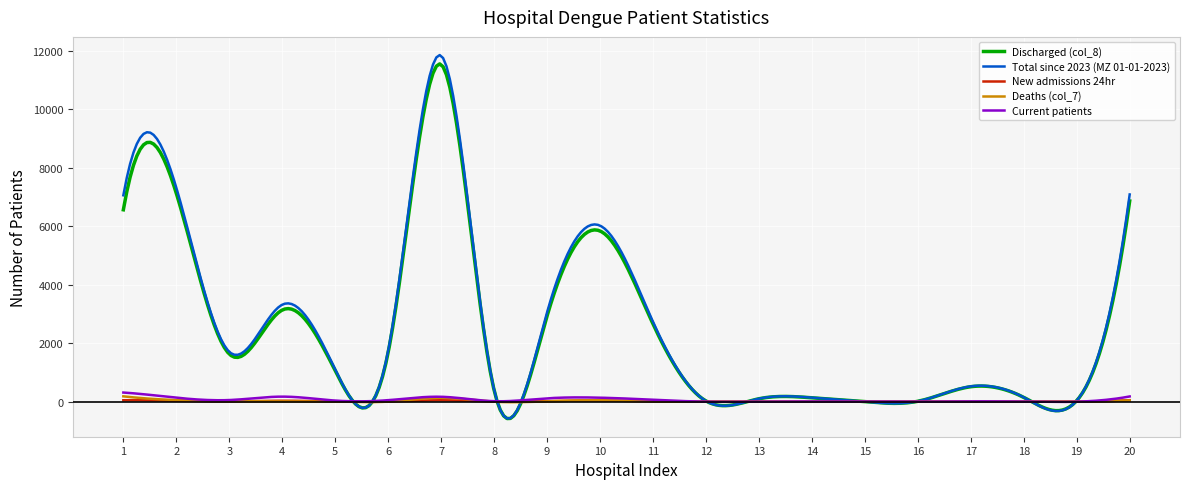

What is the difference between the maximum and minimum values in the Current patients series?

322.2